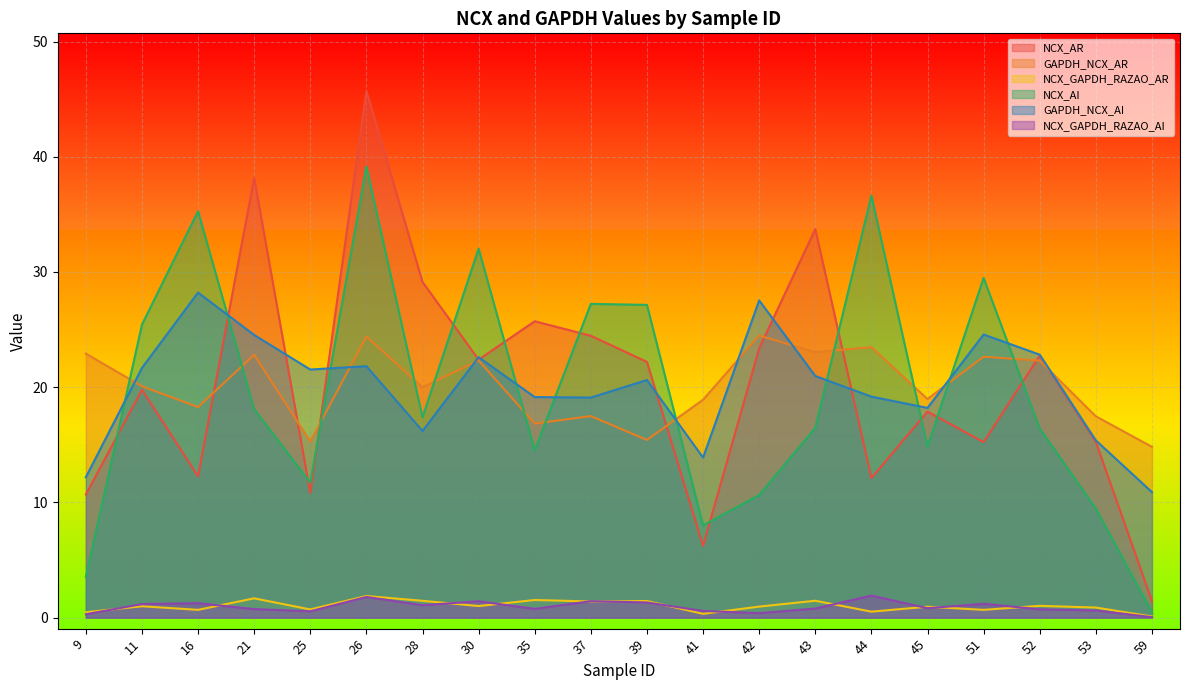

Where is the first local maximum for GAPDH_NCX_AI?

16